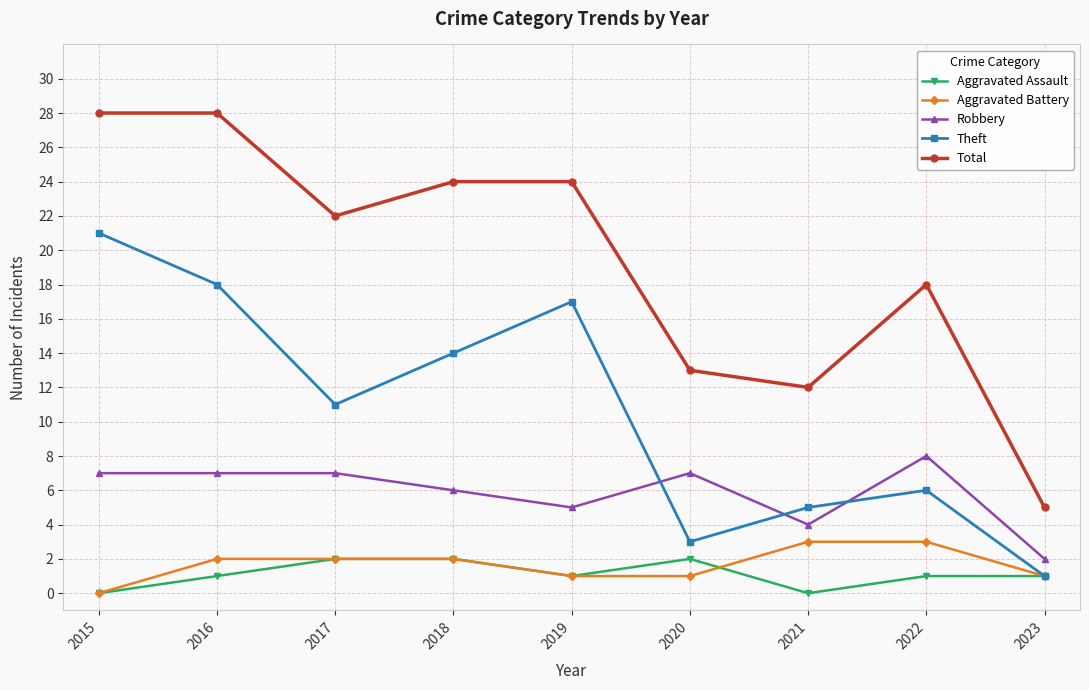

True or false: Theft has more than 2 points higher than both neighbors.

False